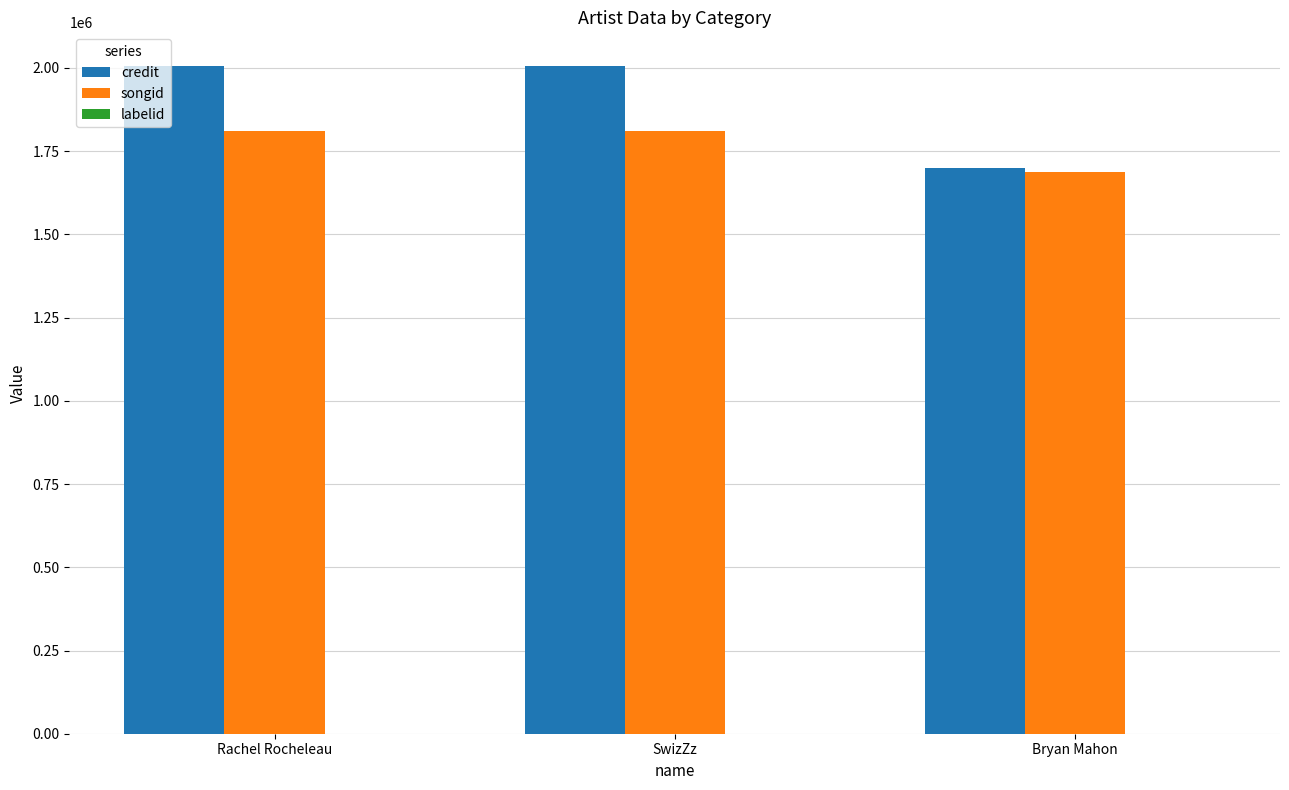

How many groups of bars are there?

3